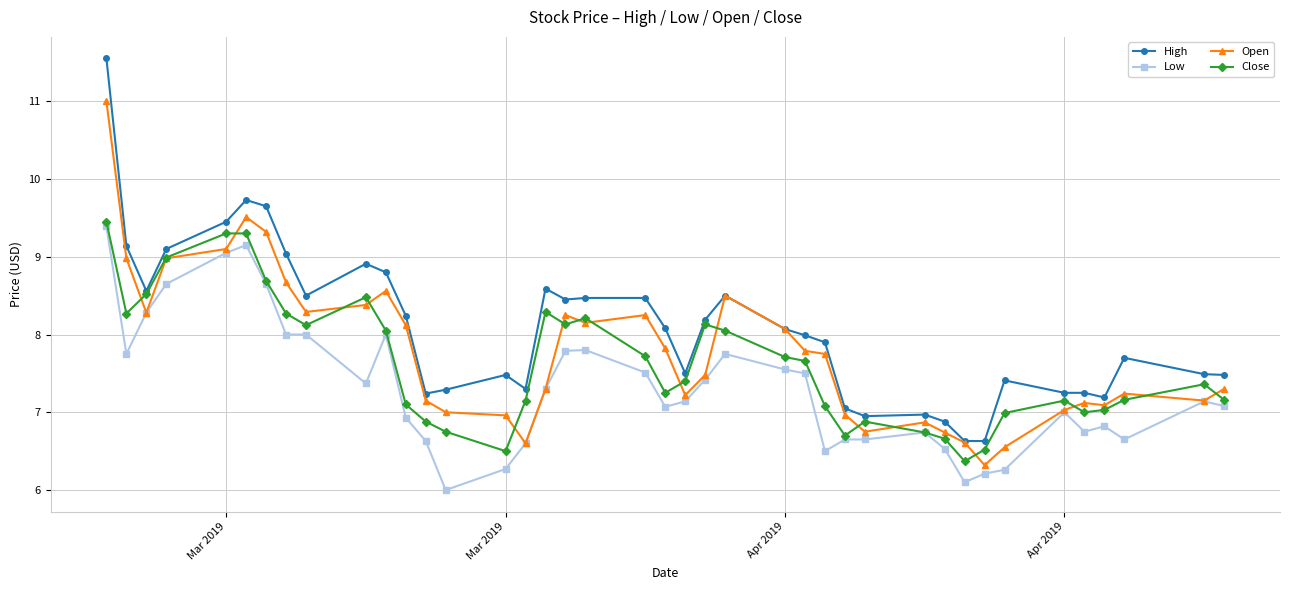

Which series has the largest total across all categories?

High